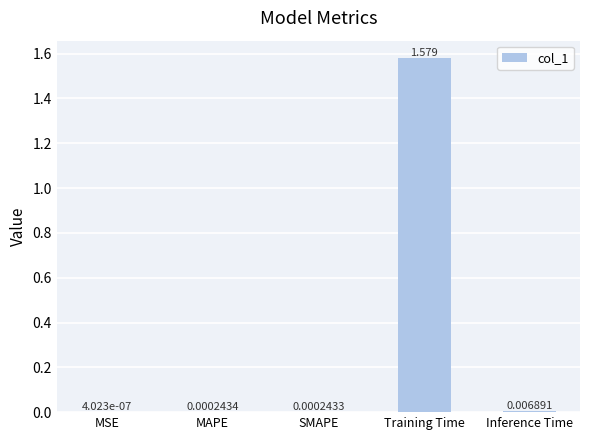

Between SMAPE and Training Time, which is larger?

Training Time